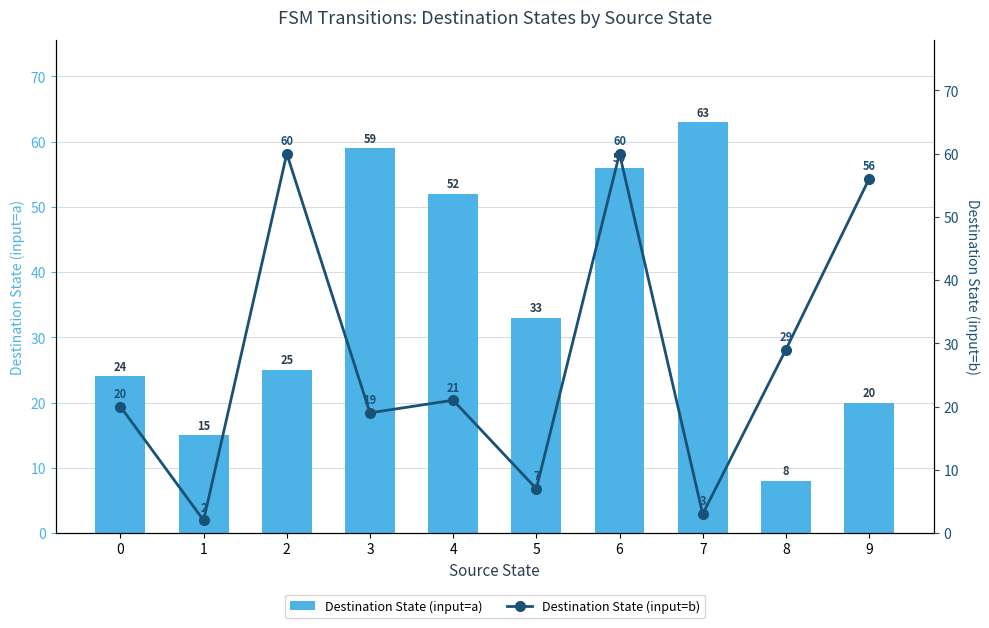

What is the maximum value for Destination State (input=b)?

60